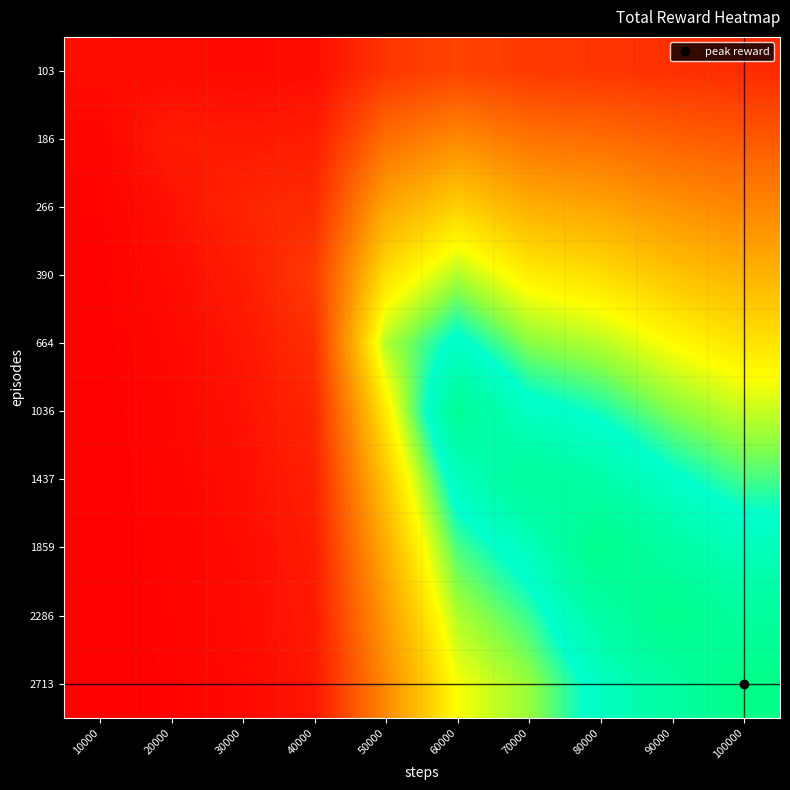

Reading left to right, transcribe all the data shown in this chart.

103: 10000=12.0	20000=11.0	30000=10.0	40000=11.5	50000=42.0	60000=52.7	70000=44.4	80000=41.8	90000=37.2	100000=34.1
186: 10000=6.0	20000=22.0	30000=20.0	40000=23.0	50000=84.0	60000=105.3	70000=88.9	80000=83.5	90000=74.4	100000=68.2
266: 10000=4.0	20000=14.7	30000=30.0	40000=34.5	50000=126.0	60000=158.0	70000=133.3	80000=125.2	90000=111.7	100000=102.3
390: 10000=3.0	20000=11.0	30000=22.5	40000=46.0	50000=168.0	60000=210.7	70000=177.7	80000=167.0	90000=148.9	100000=136.4
664: 10000=2.4	20000=8.8	30000=18.0	40000=36.8	50000=210.0	60000=263.3	70000=222.1	80000=208.8	90000=186.1	100000=170.5
1036: 10000=2.0	20000=7.3	30000=15.0	40000=30.7	50000=175.0	60000=316.0	70000=266.6	80000=250.5	90000=223.3	100000=204.6
1437: 10000=1.7	20000=6.3	30000=12.9	40000=26.3	50000=150.0	60000=270.9	70000=311.0	80000=292.2	90000=260.6	100000=238.7
1859: 10000=1.5	20000=5.5	30000=11.2	40000=23.0	50000=131.2	60000=237.0	70000=272.1	80000=334.0	90000=297.8	100000=272.8
2286: 10000=1.3	20000=4.9	30000=10.0	40000=20.4	50000=116.7	60000=210.7	70000=241.9	80000=296.9	90000=335.0	100000=306.9
2713: 10000=1.2	20000=4.4	30000=9.0	40000=18.4	50000=105.0	60000=189.6	70000=217.7	80000=267.2	90000=301.5	100000=341.0